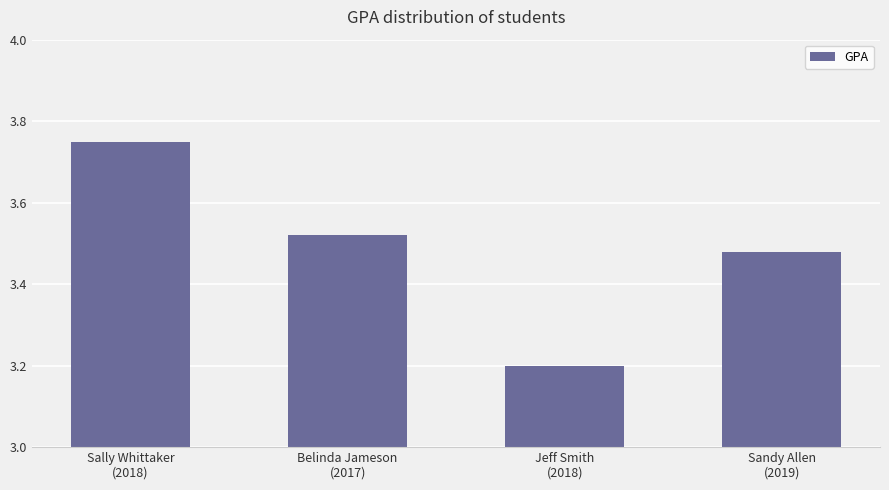

Rank the categories by value from highest to lowest.

Sally Whittaker
(2018), Belinda Jameson
(2017), Sandy Allen
(2019), Jeff Smith
(2018)